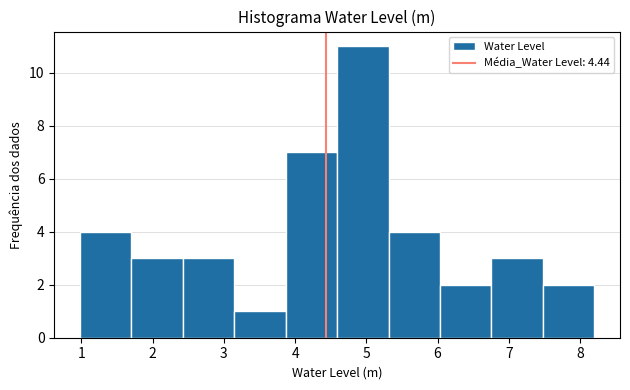

Reading left to right, list every bar in this chart as the range it spans on the x-axis followed by its height. Neither the bar edges nor the heights are printed on the chart, so give them approximately, as read against the axes.

1.0 to 1.7: 4
1.7 to 2.4: 3
2.4 to 3.1: 3
3.1 to 3.9: 1
3.9 to 4.6: 7
4.6 to 5.3: 11
5.3 to 6.0: 4
6.0 to 6.8: 2
6.8 to 7.5: 3
7.5 to 8.2: 2